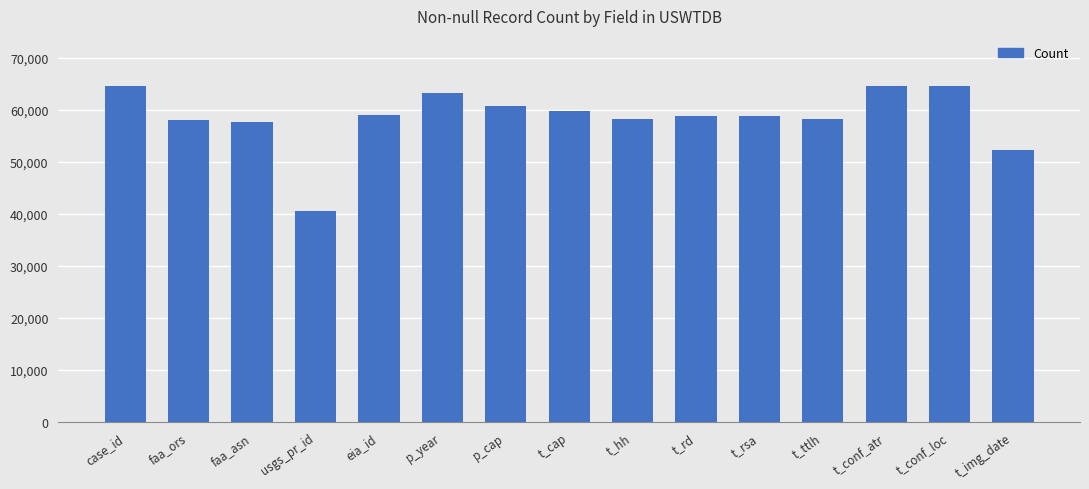

What is the label of the 14th bar from the right?

faa_ors